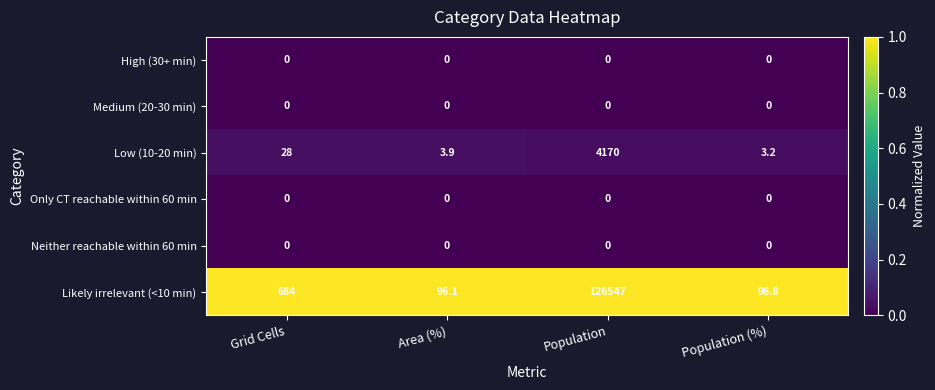

At which category does the chart reach its peak across all series?

Population